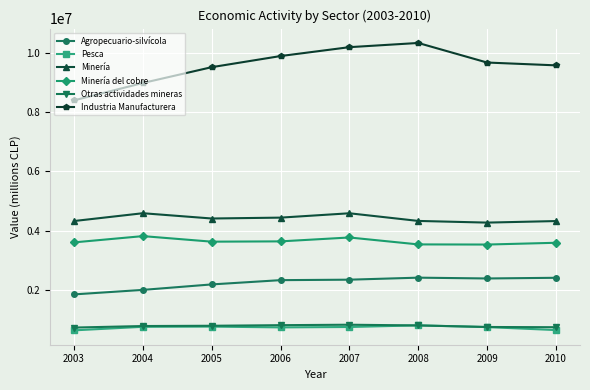

What is the maximum value shown in the chart?

10338236